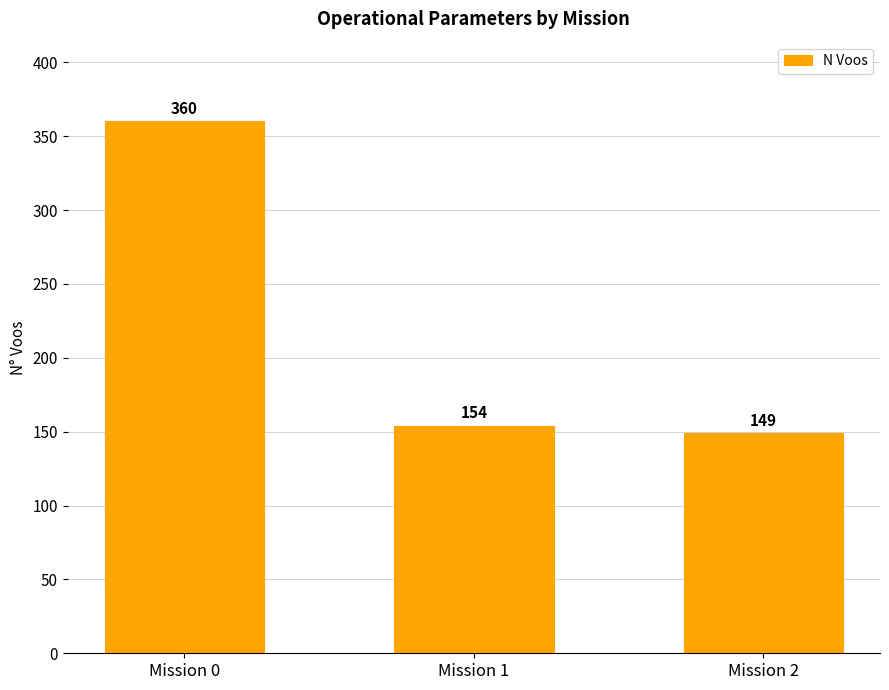

What is the value of the 3rd bar from the left?

149